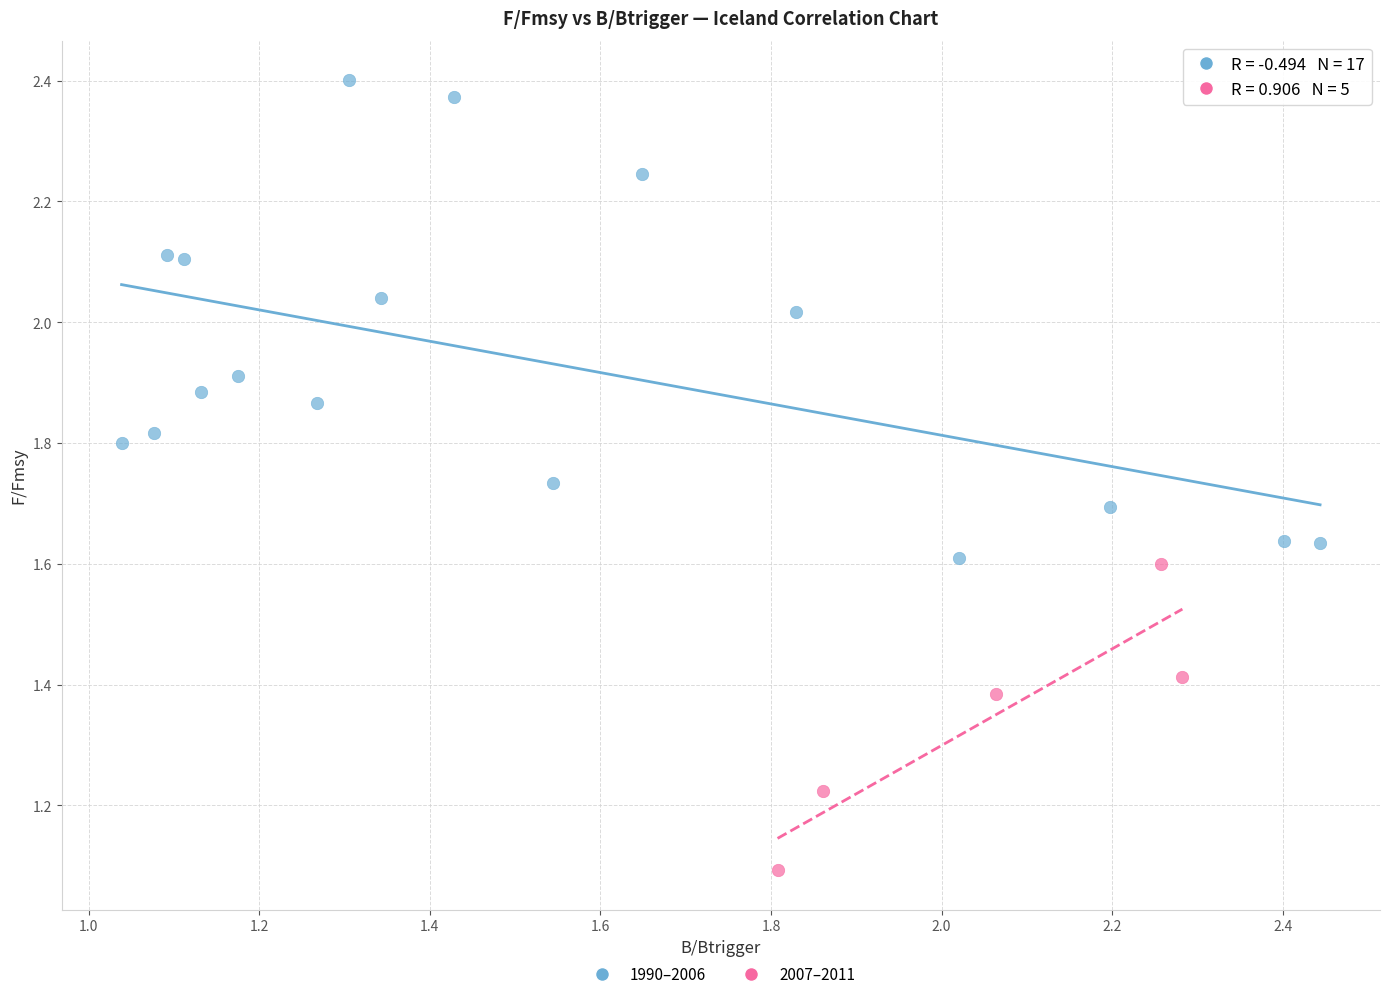

Which series has the largest Y range (max minus min)?

1990–2006